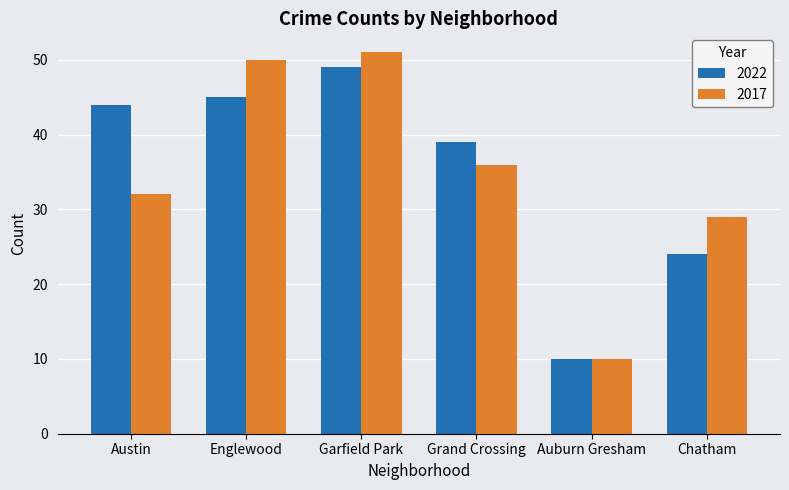

What is the label of the 6th bar from the left?

Chatham